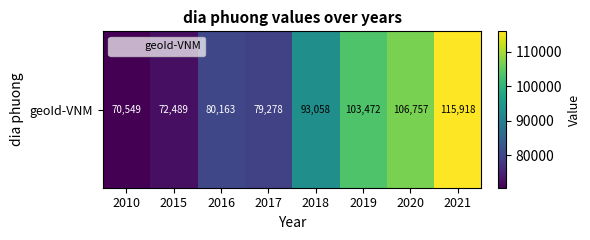

List the labels in order of value, largest first.

2021, 2020, 2019, 2018, 2016, 2017, 2015, 2010